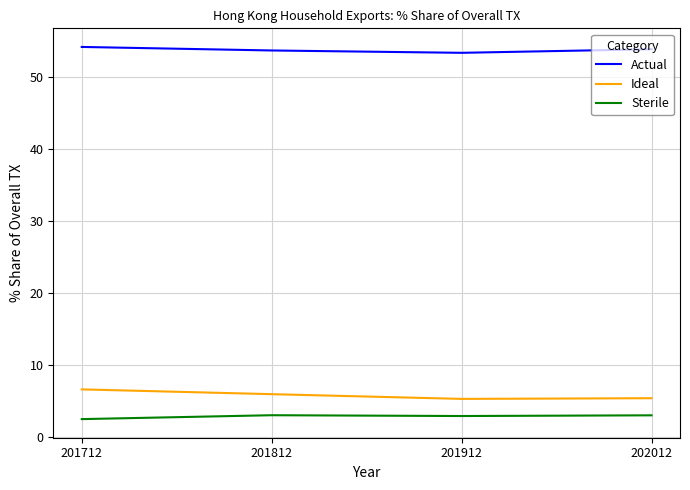

Which series has the largest total across all categories?

Actual